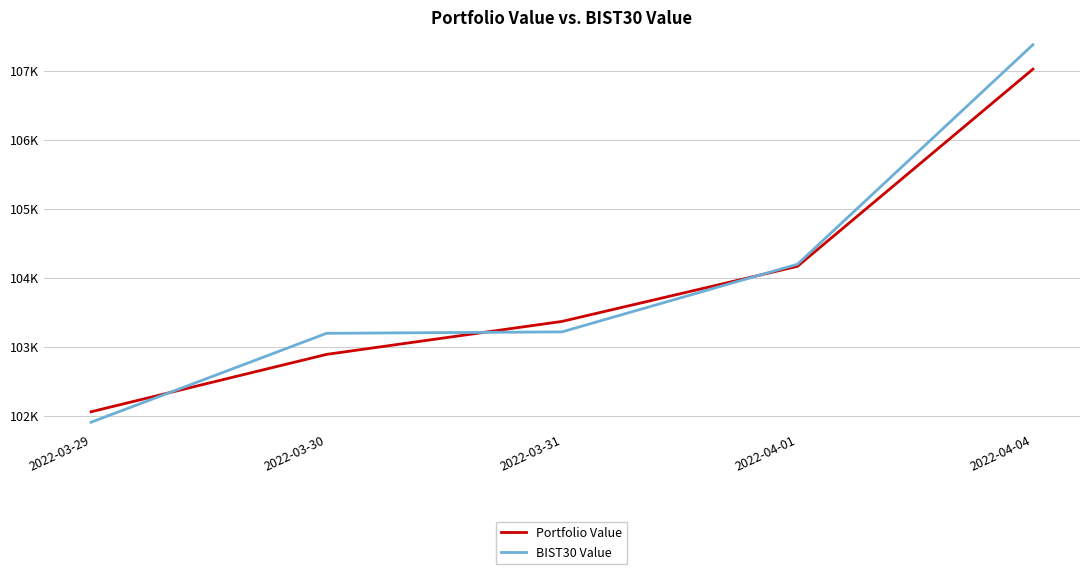

Is this an area chart (filled region under the line)?

No